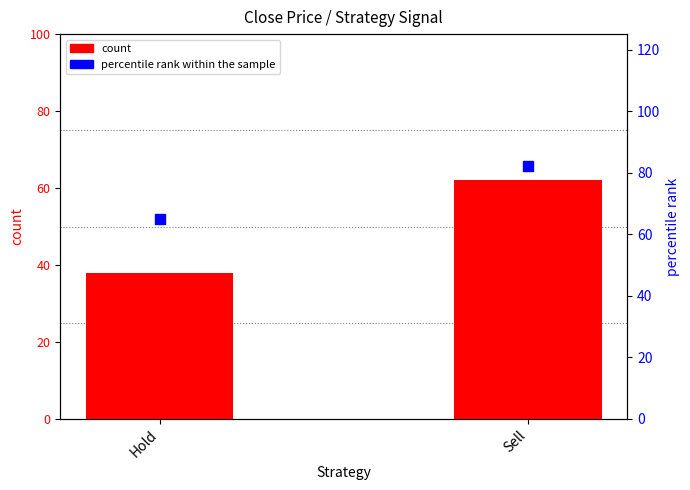

Which series contains the lowest Y value?

count